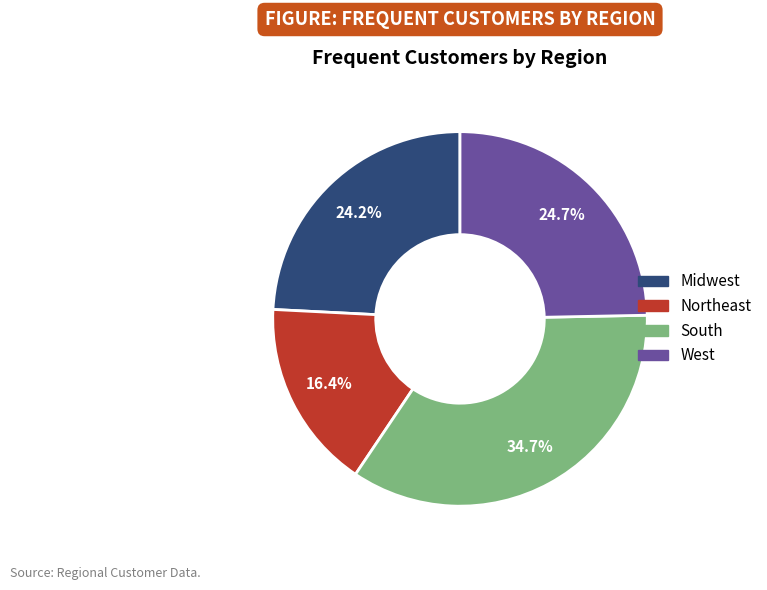

Do Northeast and Midwest together represent more than half of the pie?

No